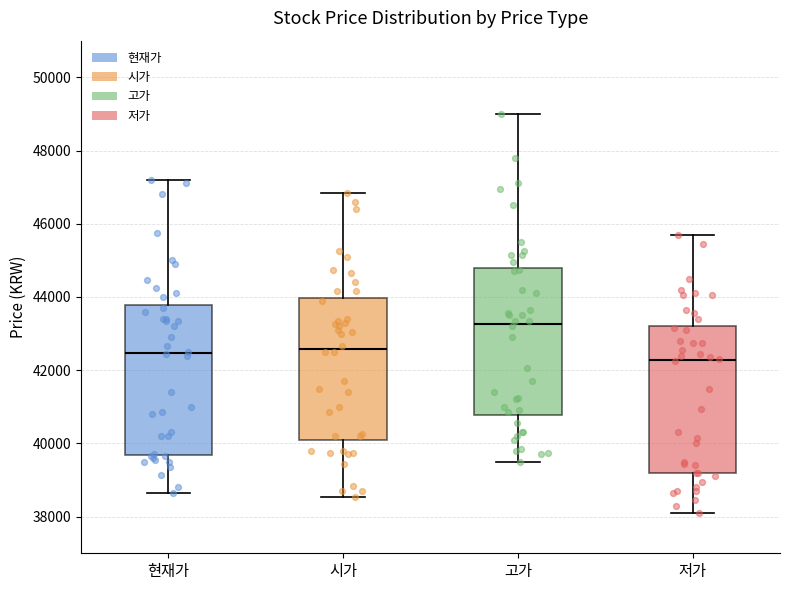

Where does the upper whisker of the box for 고가 end on the y-axis? The values are not printed on the chart, so give them approximately, as read against the axis.

49000